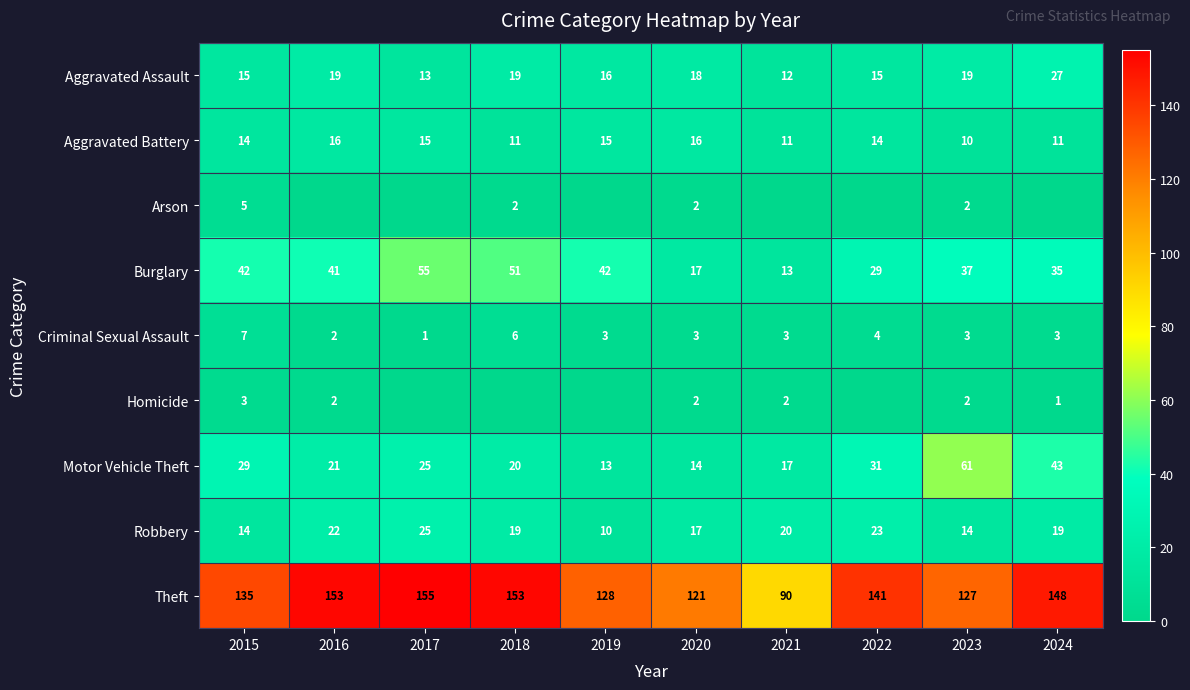

What is the maximum value for Theft?

155